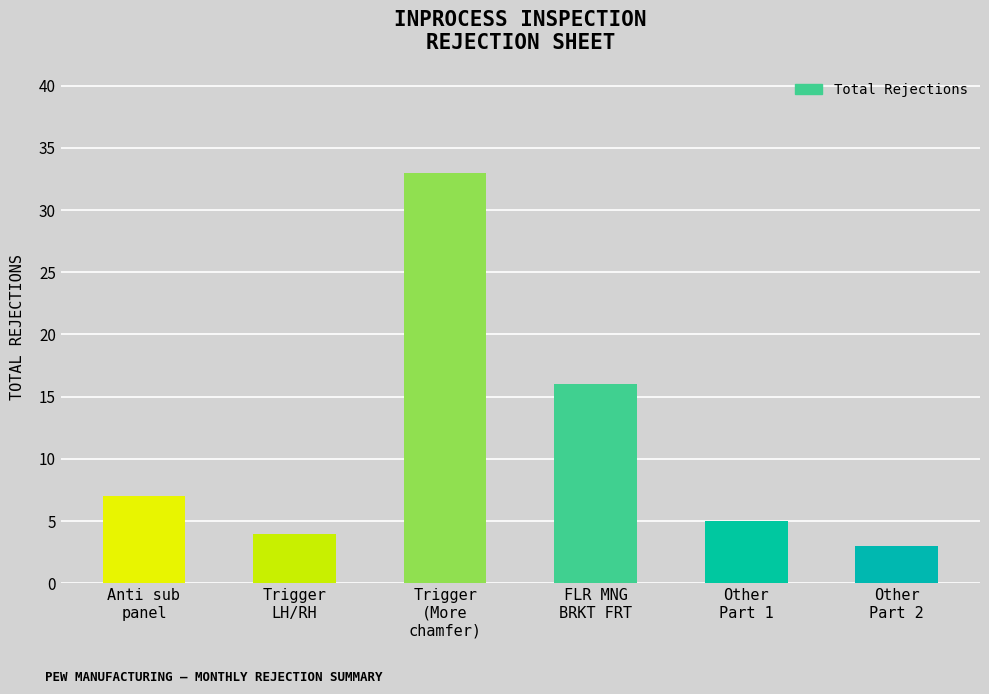

List the labels in order of value, largest first.

Trigger
(More
chamfer), FLR MNG
BRKT FRT, Anti sub
panel, Other
Part 1, Trigger
LH/RH, Other
Part 2